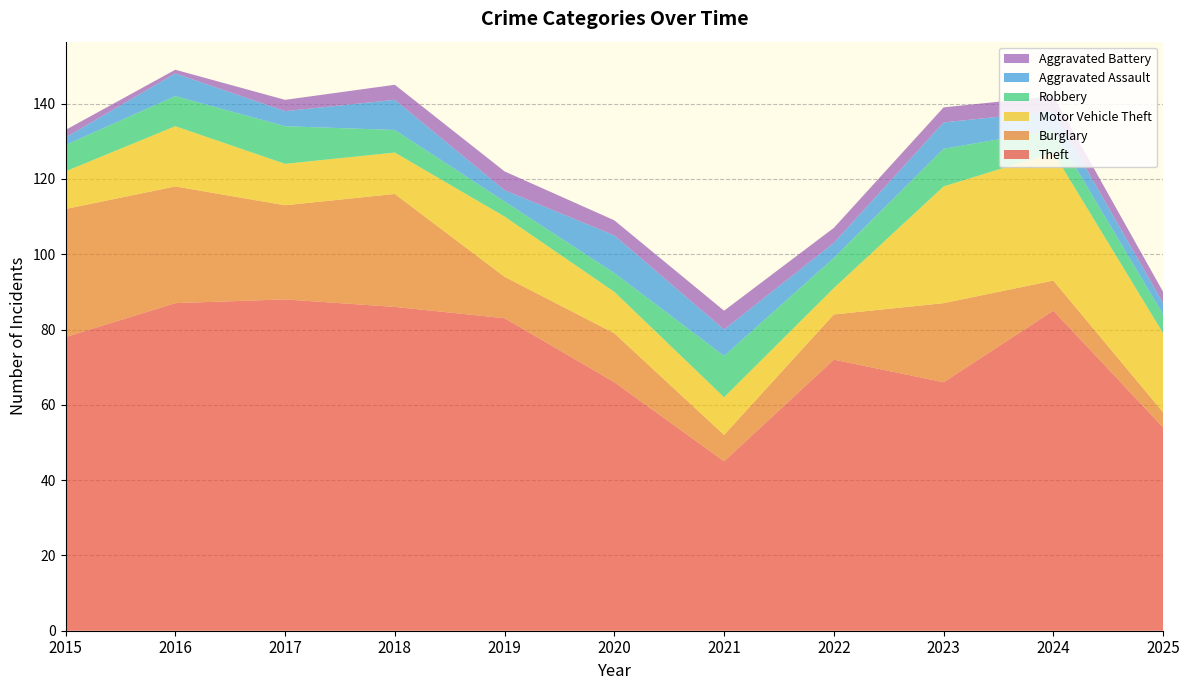

Reading right to left, transcribe all the data shown in this chart.

Theft: 54	85	66	72	45	66	83	86	88	87	78
Burglary: 4	8	21	12	7	13	11	30	25	31	34
Motor Vehicle Theft: 21	34	31	7	10	11	16	11	11	16	10
Robbery: 5	6	10	8	11	5	4	6	10	8	7
Aggravated Assault: 3	5	7	4	7	10	3	8	4	6	2
Aggravated Battery: 3	4	4	4	5	4	5	4	3	1	2